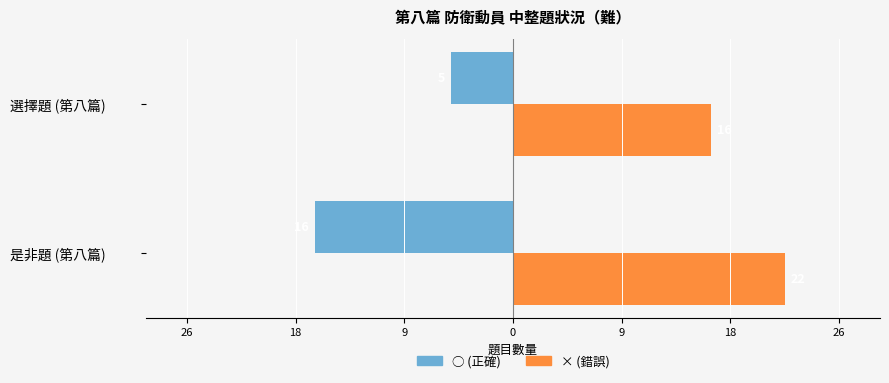

What are all the series names shown in the legend?

○ (正確), × (錯誤)